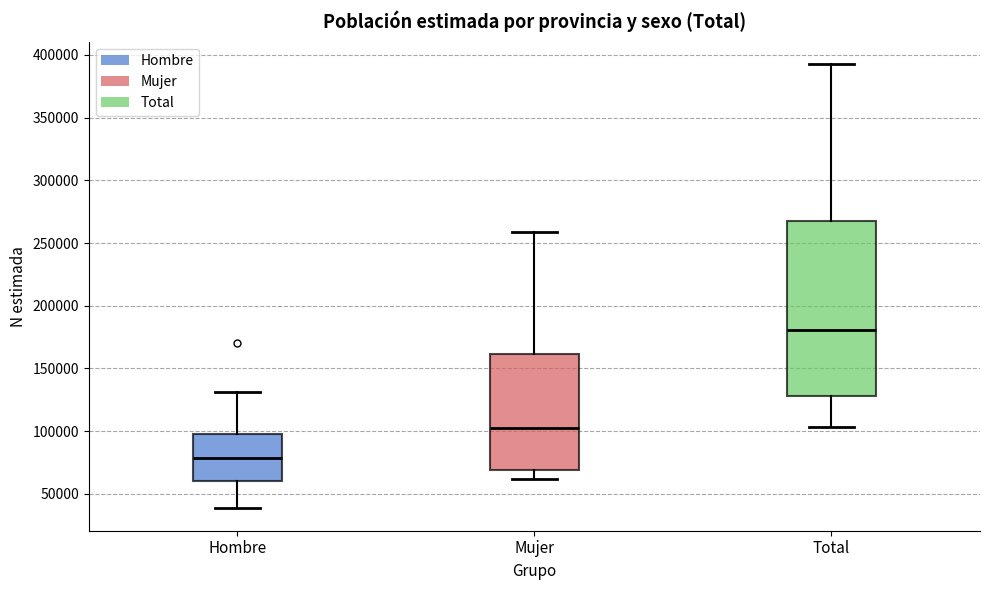

Reading left to right, transcribe this box plot: for each box, give where its median line is, the range the box spans, and where its two whiskers end, as read against the y-axis. The values are not printed on the chart, so give them approximately, as read against the axis.

Hombre: median 80000, box 60000 to 95000, whiskers 40000 to 130000
Mujer: median 105000, box 70000 to 160000, whiskers 60000 to 260000
Total: median 180000, box 130000 to 270000, whiskers 105000 to 395000